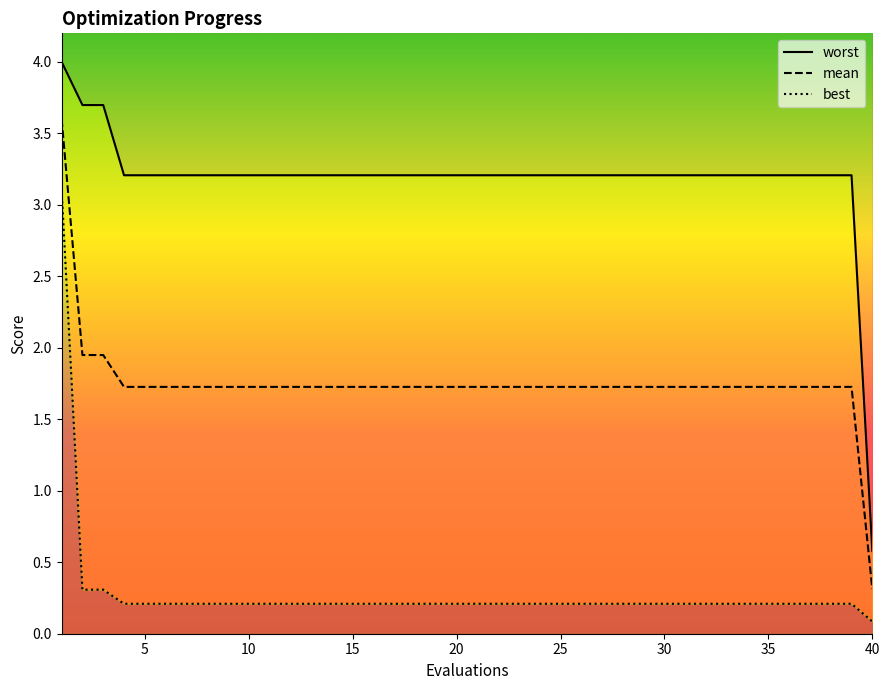

What is the maximum value for mean?

3.6